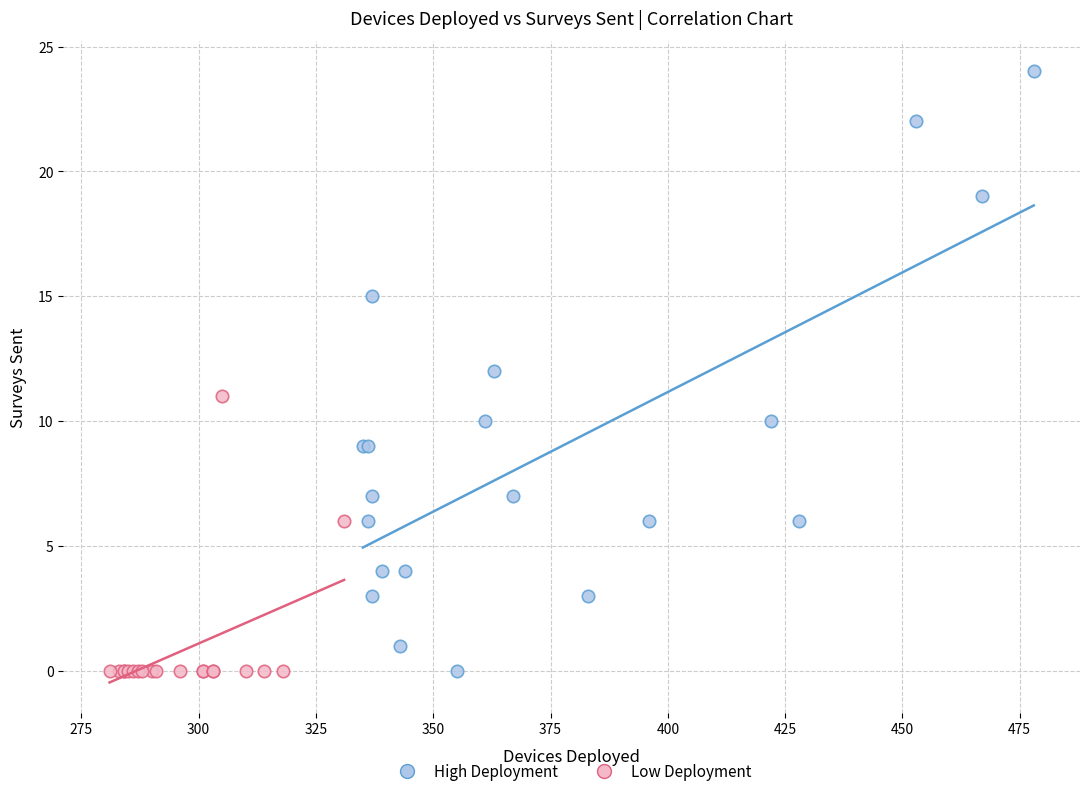

Which series contains the highest Y value?

High Deployment